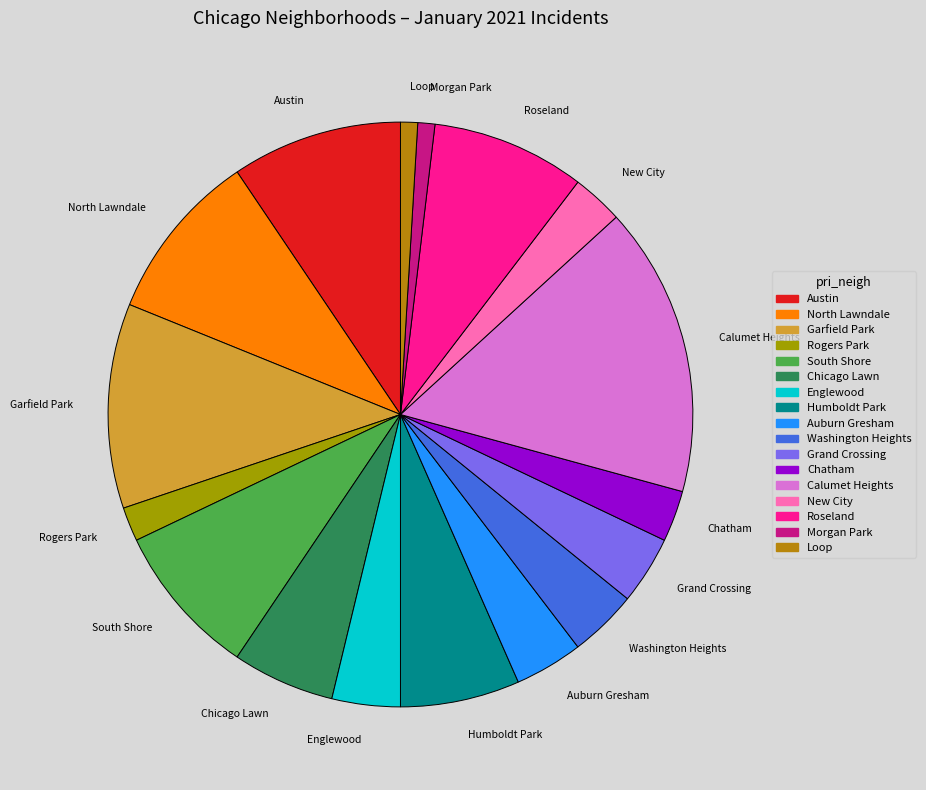

Is the sum of Calumet Heights and New City greater than half?

No